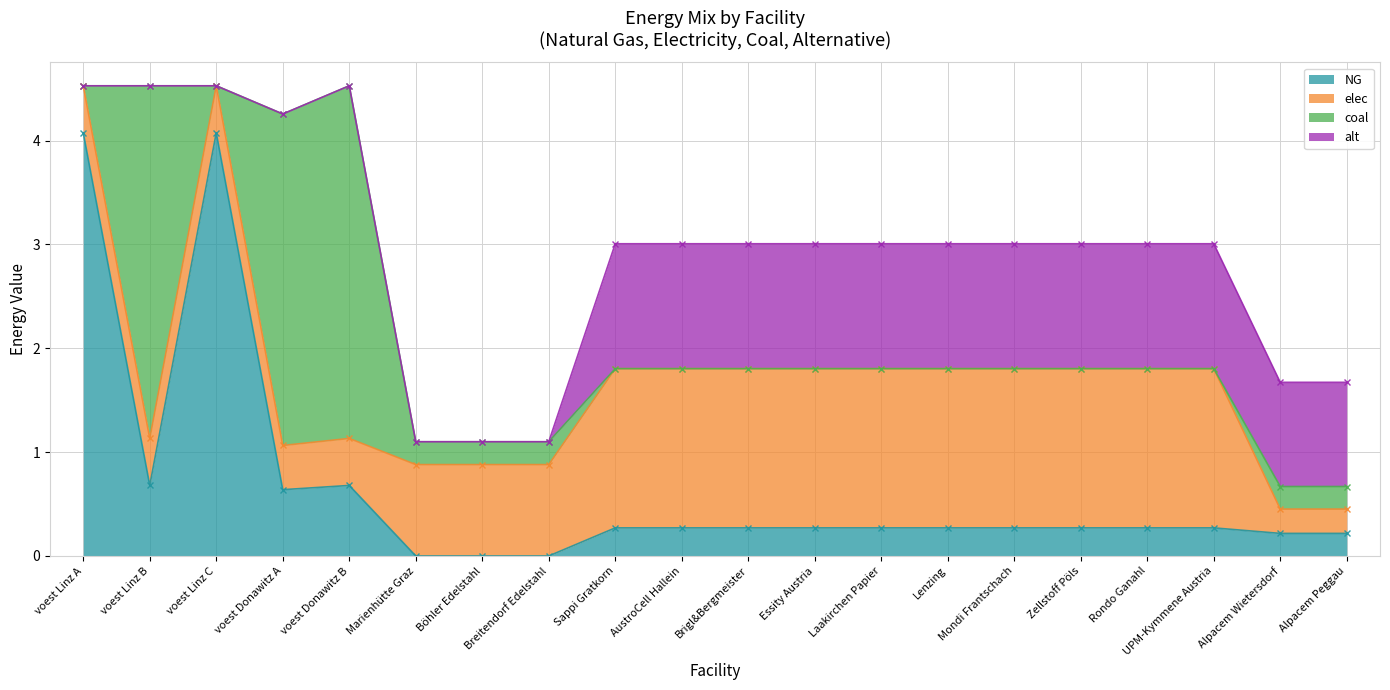

What is the maximum value for NG?

4.1